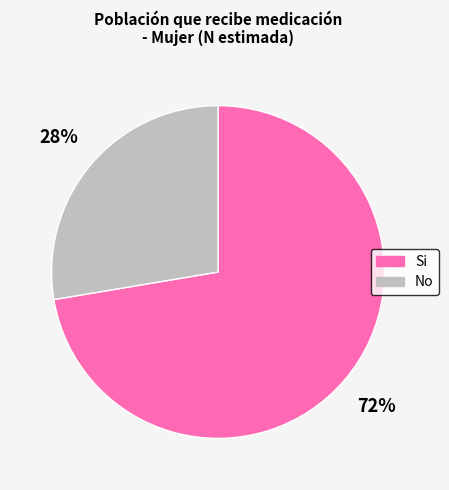

Is the sum of Si and No greater than half?

Yes